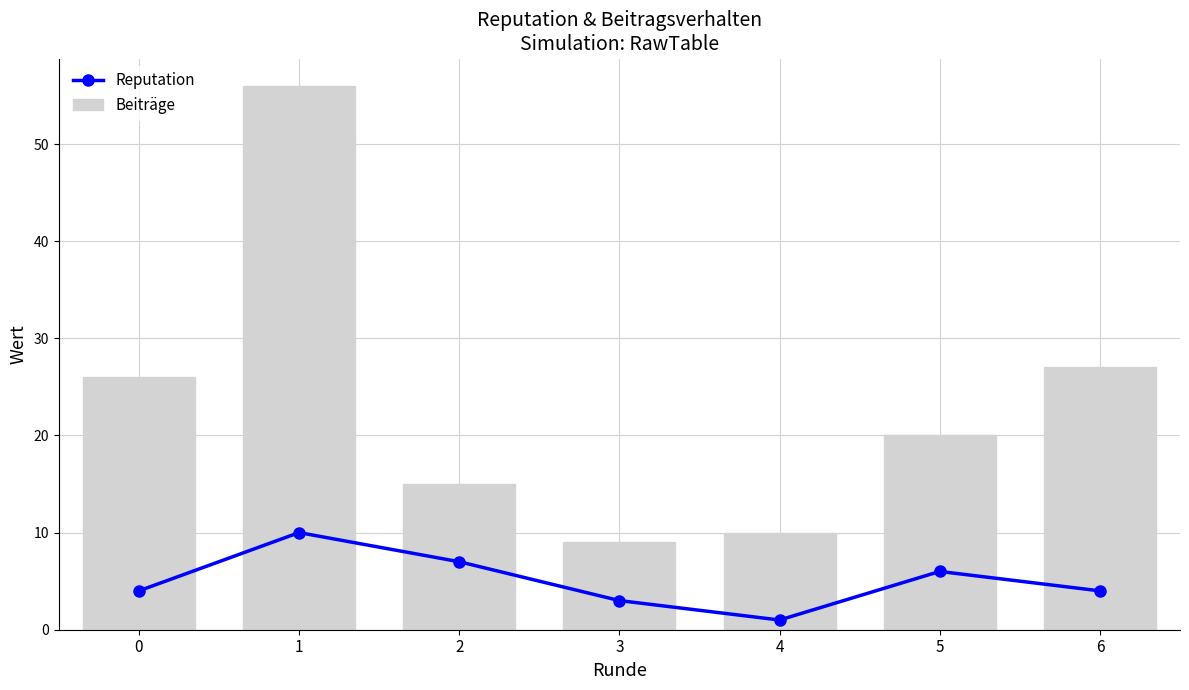

The value of Beiträge at 4 is 6. True or false?

False